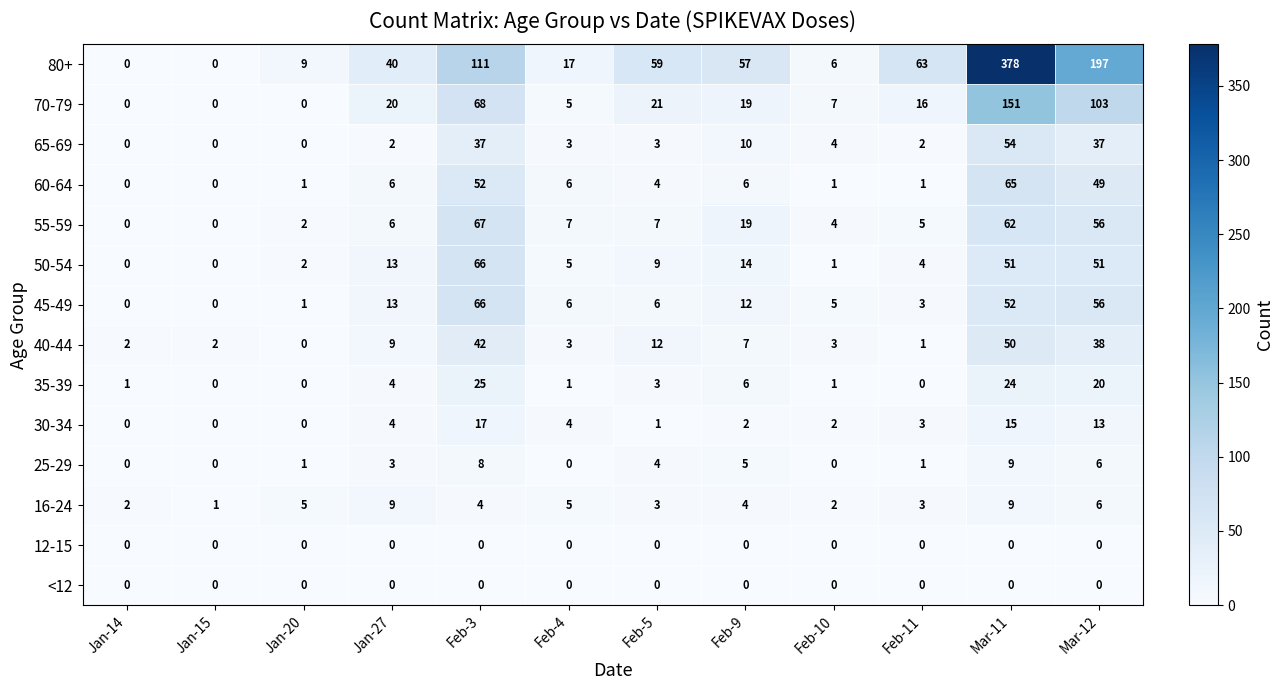

What is the highest value of the 25-29 series?

9